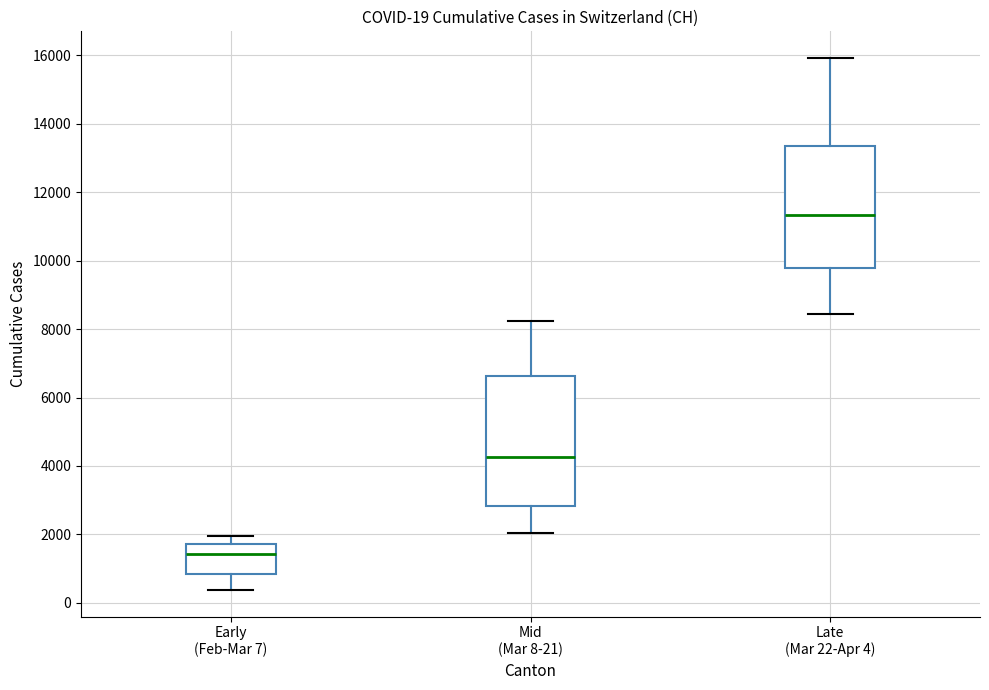

Comparing the boxes themselves (not the whiskers), which one is the tallest?

Mid (Mar 8-21)